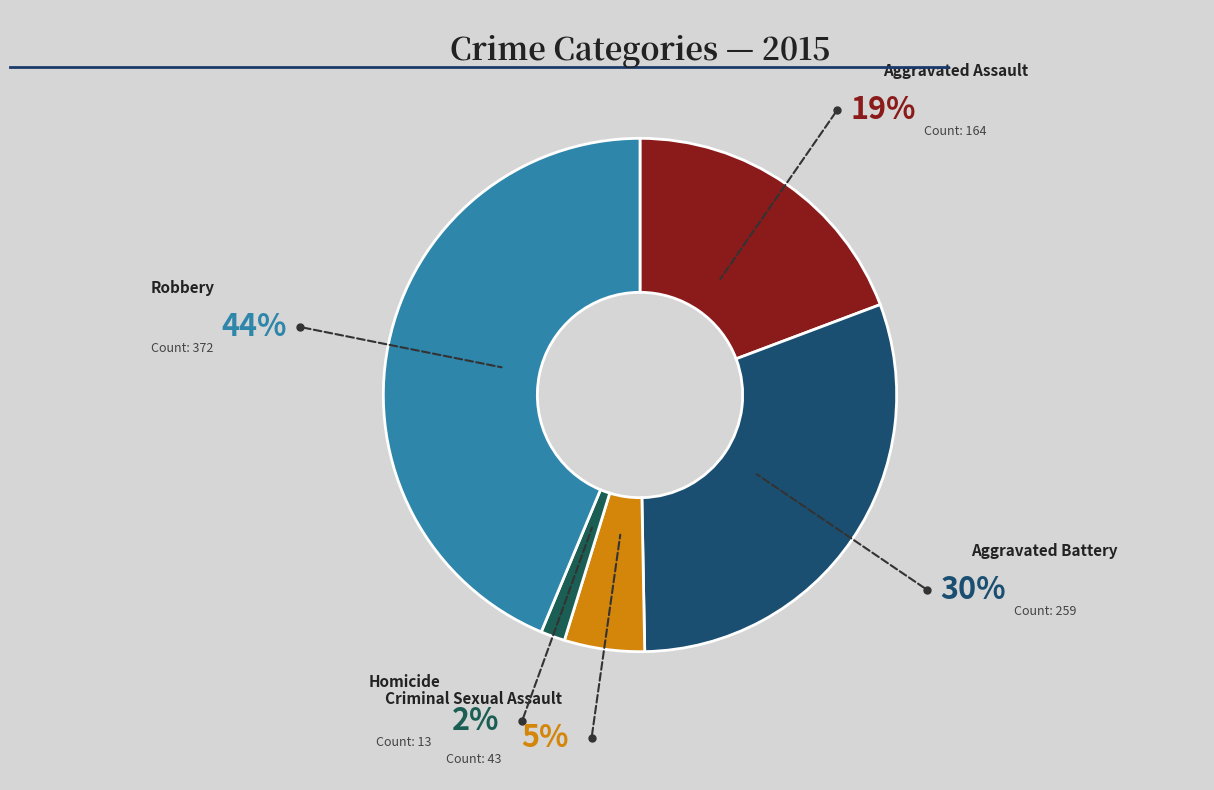

How many segments does this pie chart have?

5